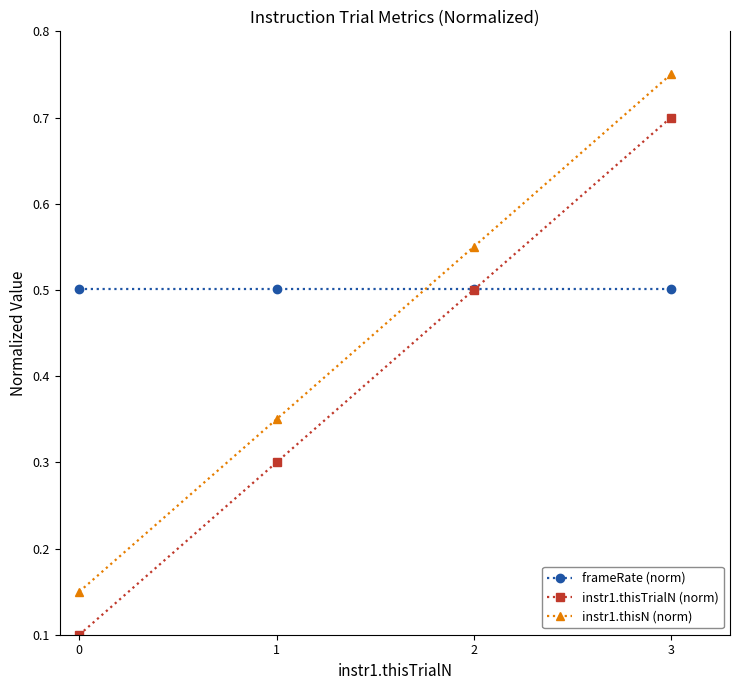

Count the instr1.thisTrialN (norm) values in the range 0 to 1.

4